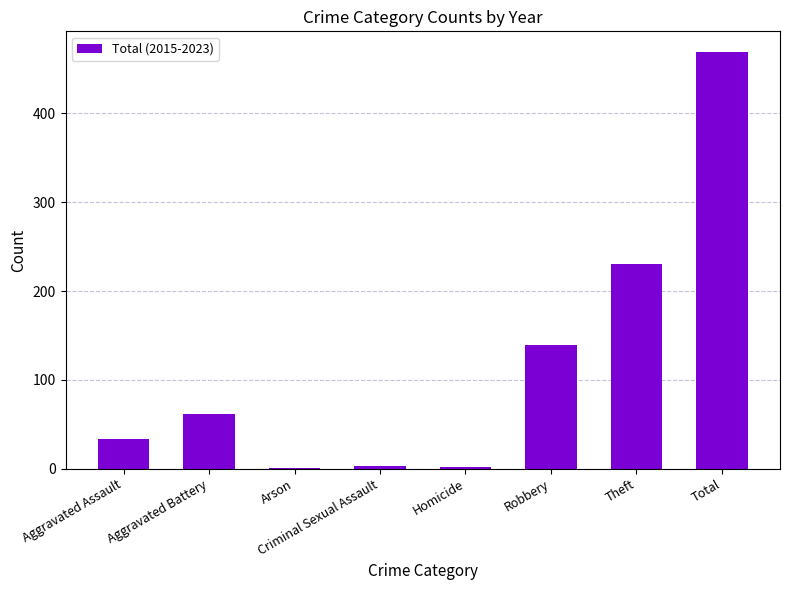

What is the greatest value displayed?

469